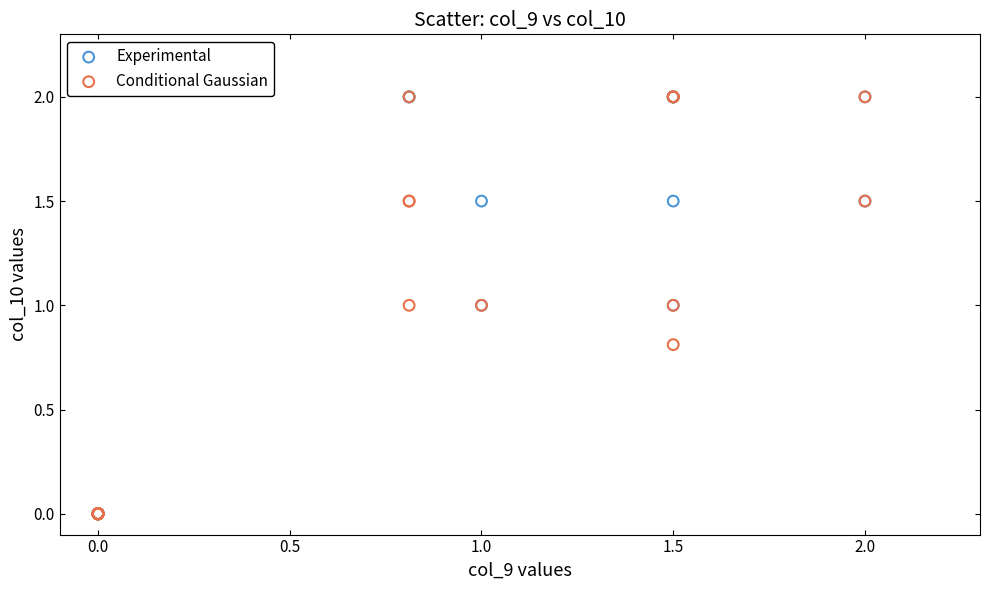

What are all the series names shown in the legend?

Experimental, Conditional Gaussian